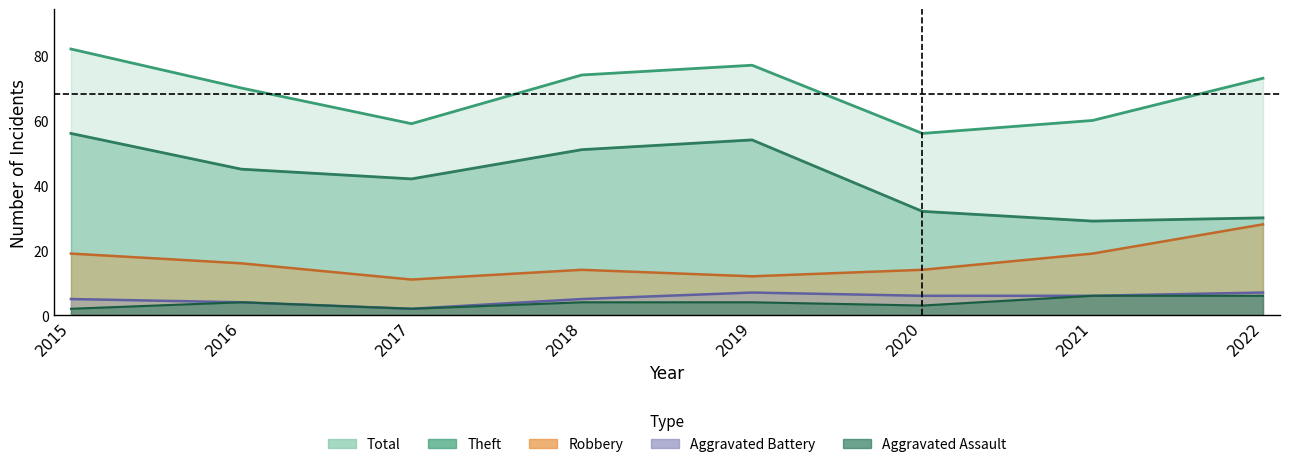

How many data points in Total are above 73?

3